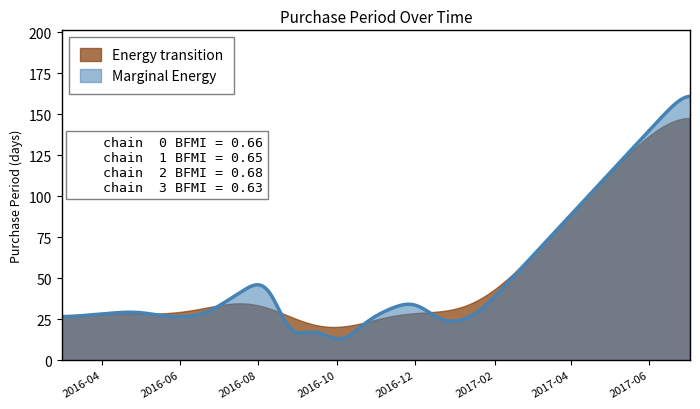

How many values are below 26?

6